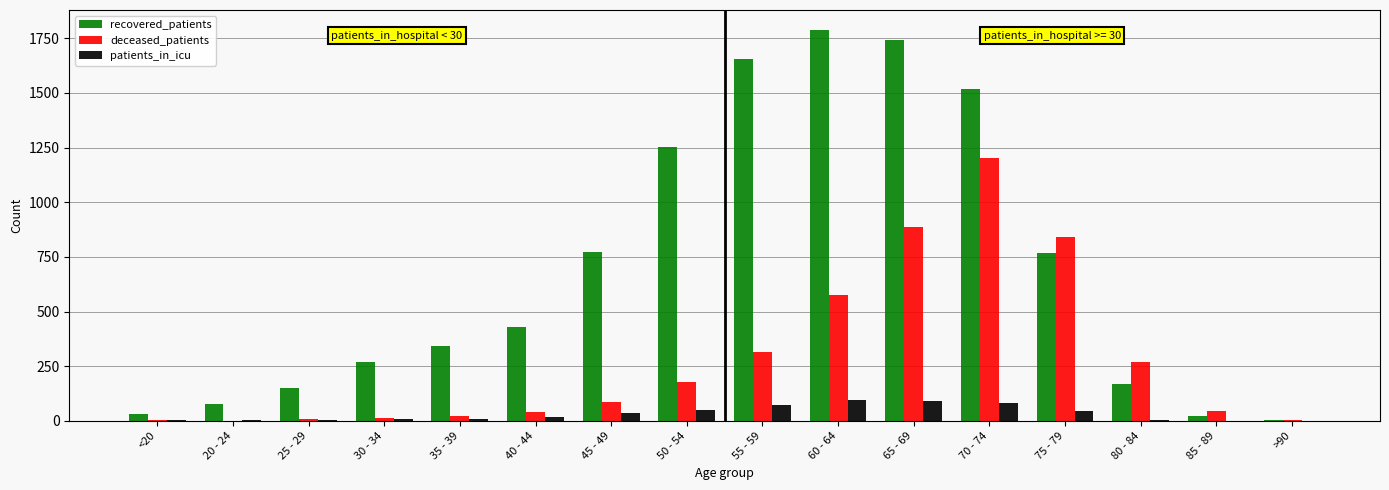

Which series has the largest total across all categories?

recovered_patients